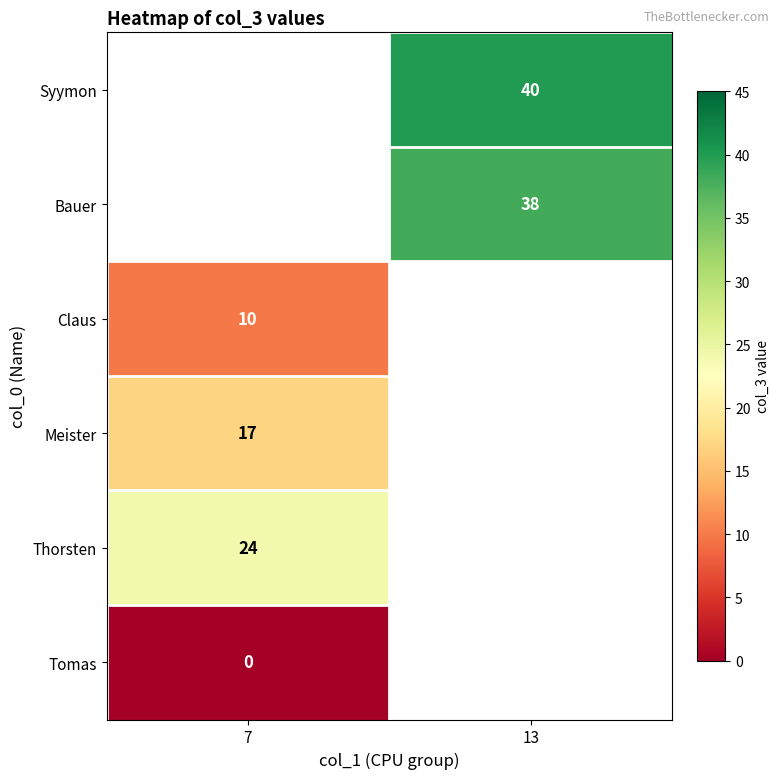

Which category has the lowest value in the Bauer series?

7